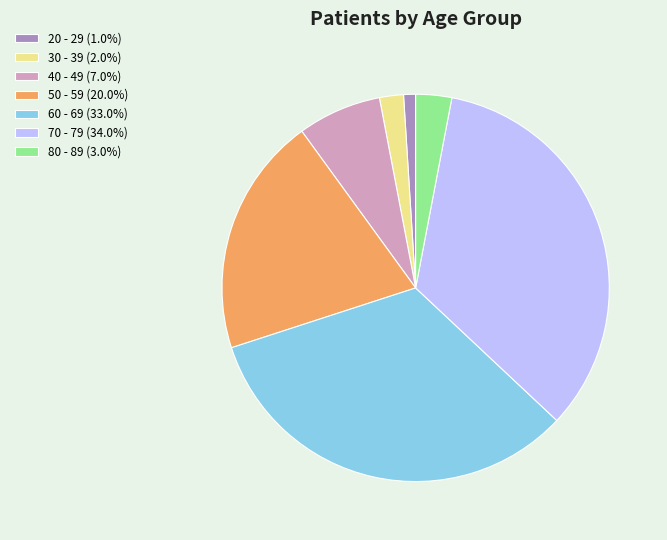

Does 20 - 29 represent more than half of the total?

No